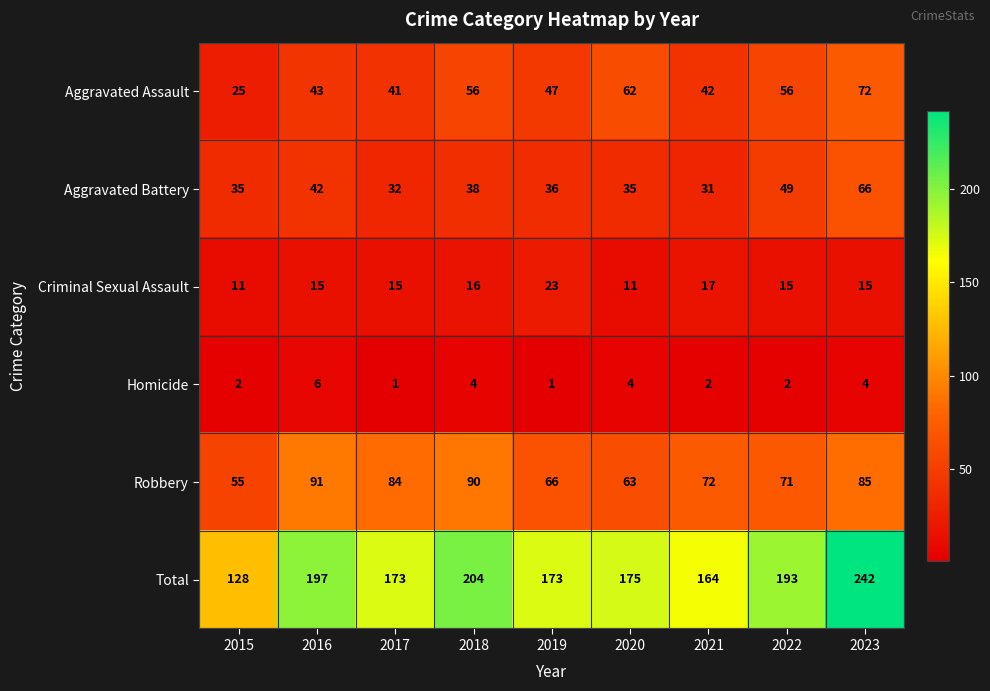

The Robbery series shows 59 at 2018. True or false?

False